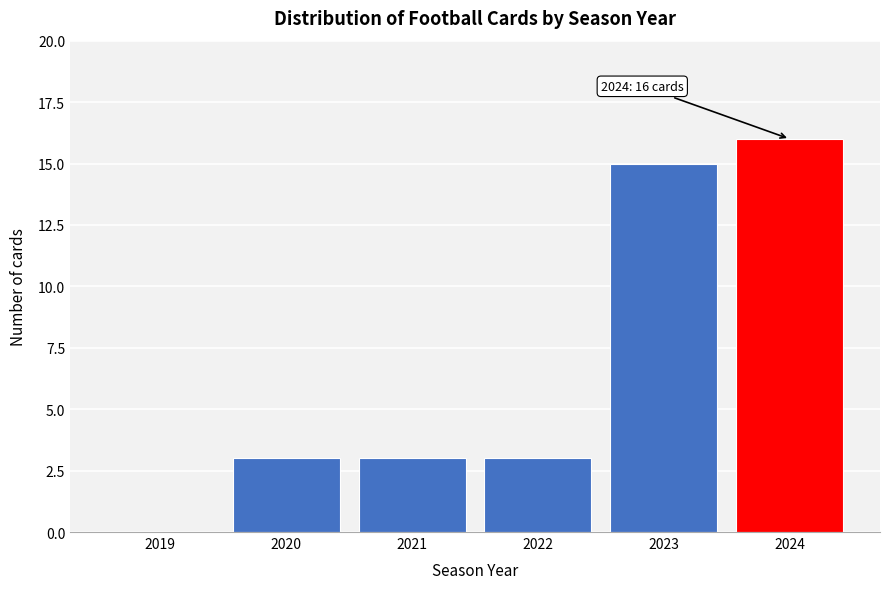

Reading left to right, extract all data points from this chart.

2019=0	2020=3	2021=3	2022=3	2023=15	2024=16